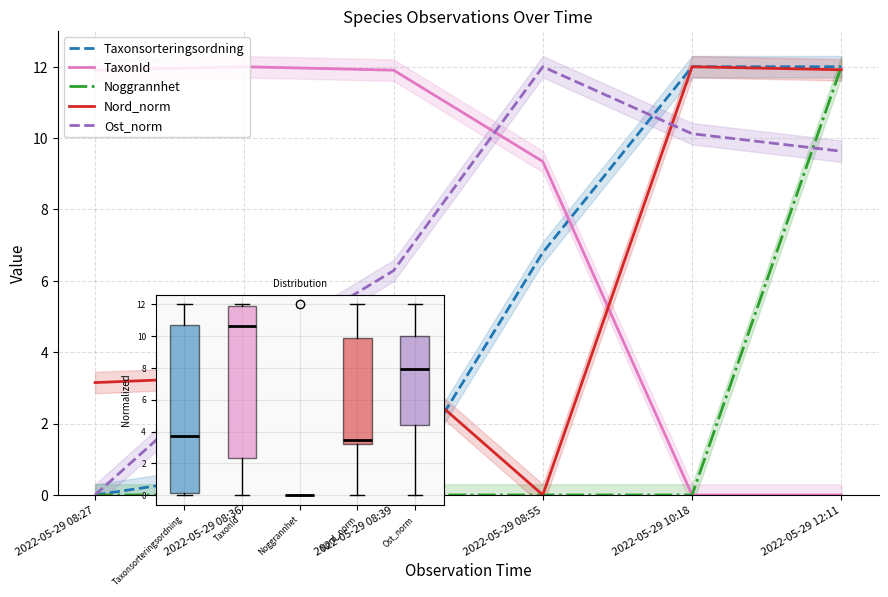

Between 2022-05-29 08:27 and 2022-05-29 08:39, which series saw the biggest shift?

Ost_norm